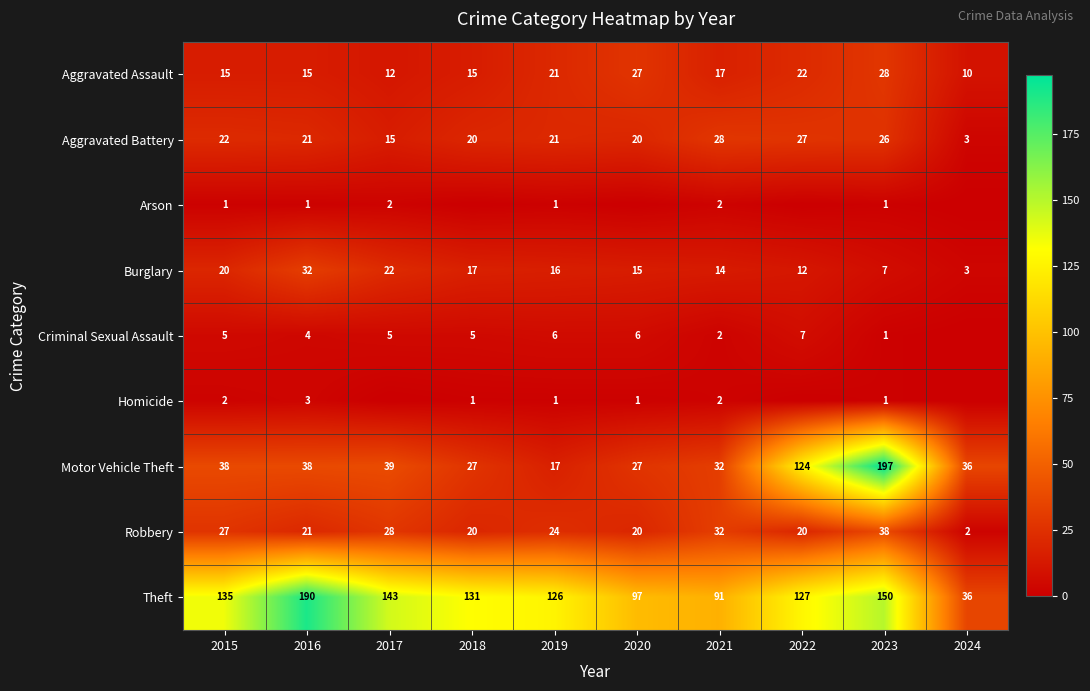

What is the total value across all series at 2021?

220